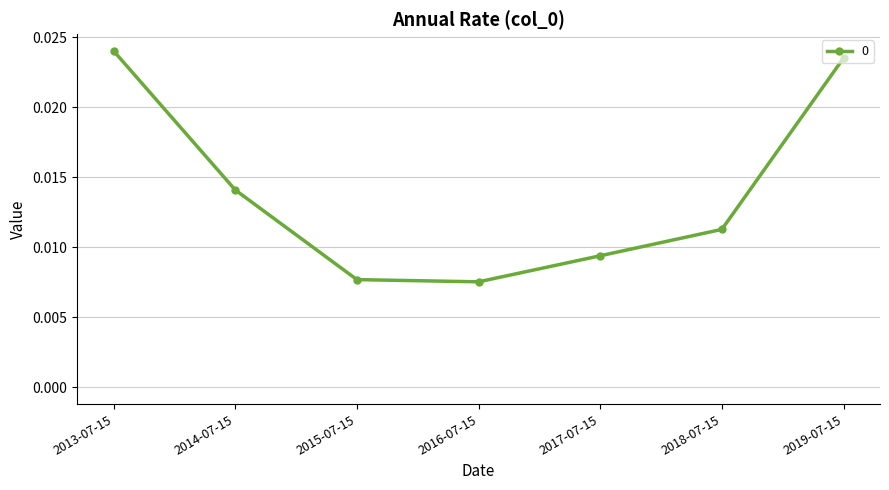

True or false: there are more than 1 points higher than both neighbors.

False